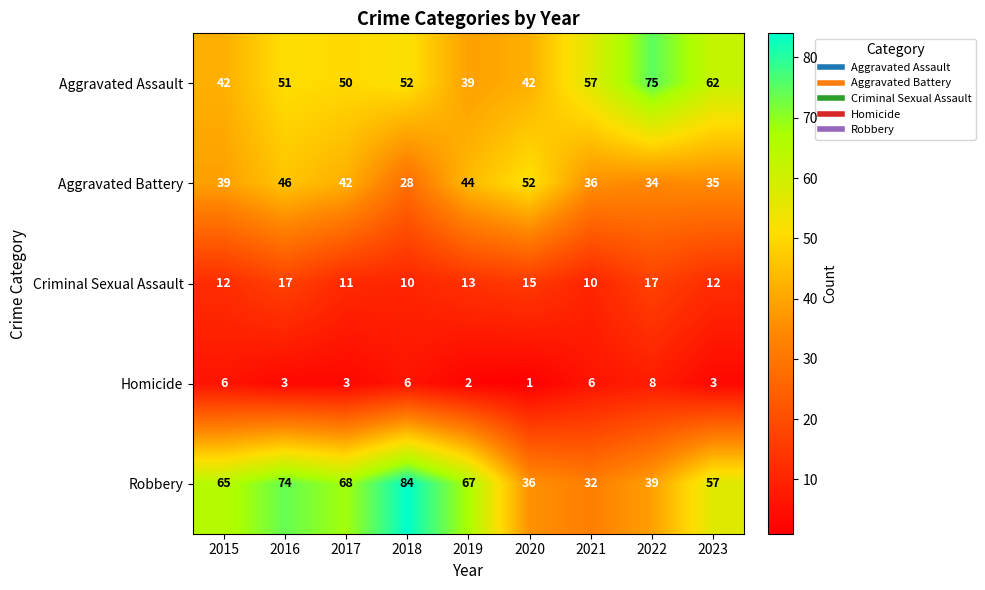

Which label corresponds to the smallest value in the chart?

2020